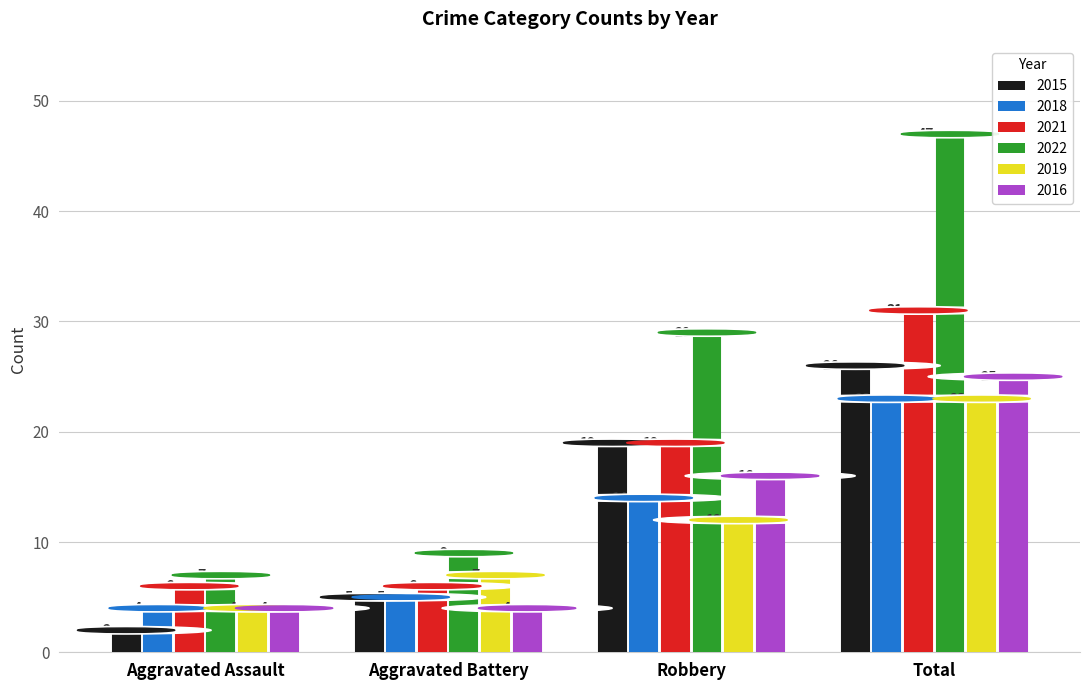

Are the bars horizontal?

No